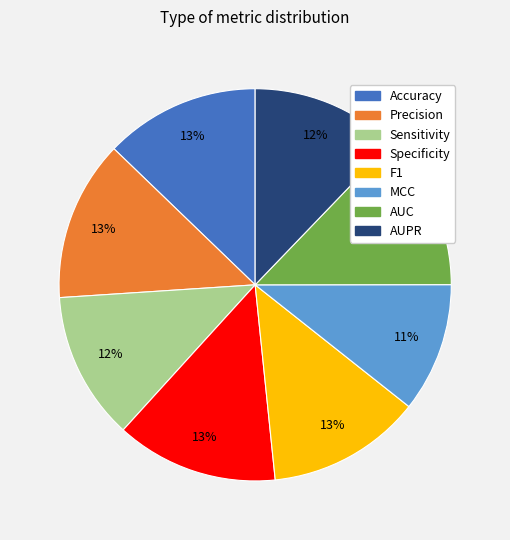

Is the sum of AUPR and MCC greater than half?

No